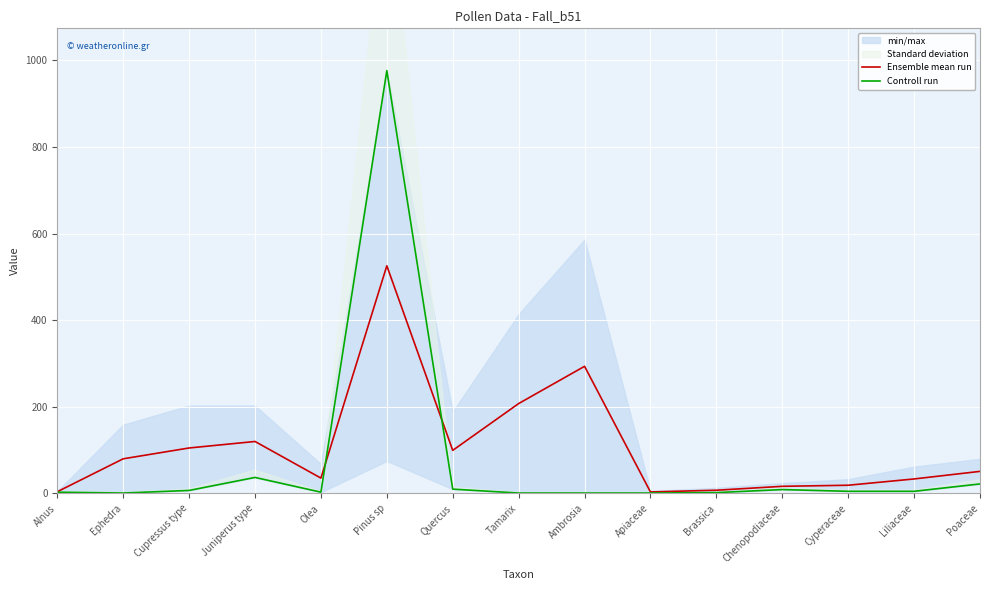

What is the highest value of the Ensemble mean run series?

525.5